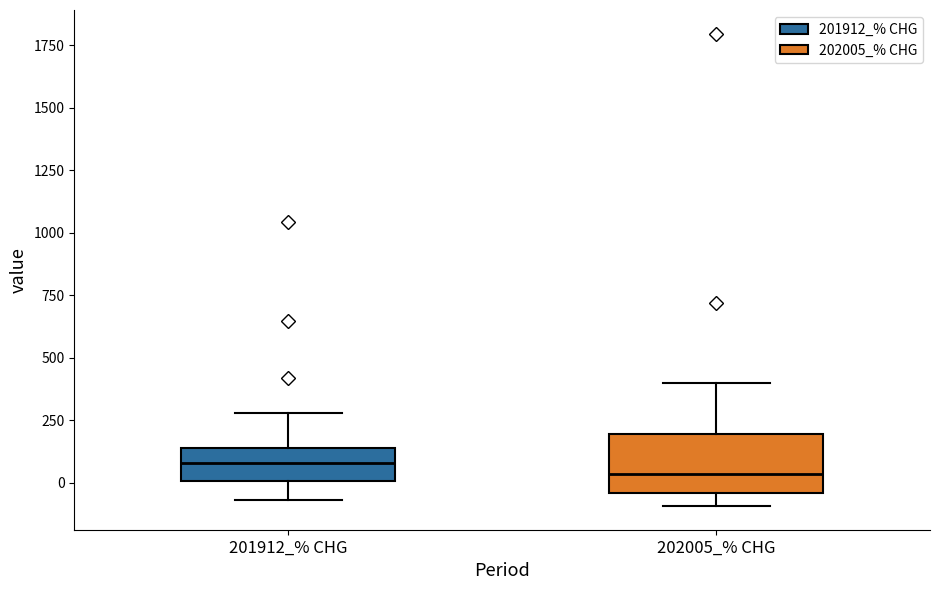

Reading left to right, transcribe this box plot: for each box, give where its median line is, the range the box spans, and where its two whiskers end, as read against the y-axis. The values are not printed on the chart, so give them approximately, as read against the axis.

201912_% CHG: median 100, box 0 to 150, whiskers -50 to 300
202005_% CHG: median 50, box -50 to 200, whiskers -100 to 400